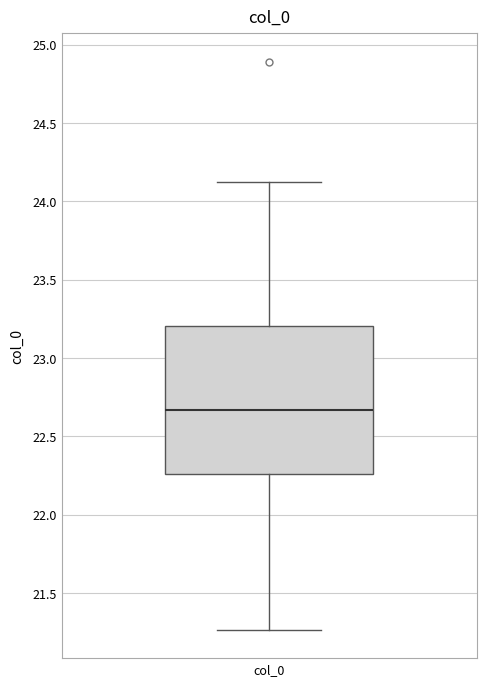

Transcribe this box plot: give where the median line is, the range the box spans, and where the two whiskers end, as read against the y-axis. The values are not printed on the chart, so give them approximately, as read against the axis.

median 22.65, box 22.25 to 23.20, whiskers 21.25 to 24.15